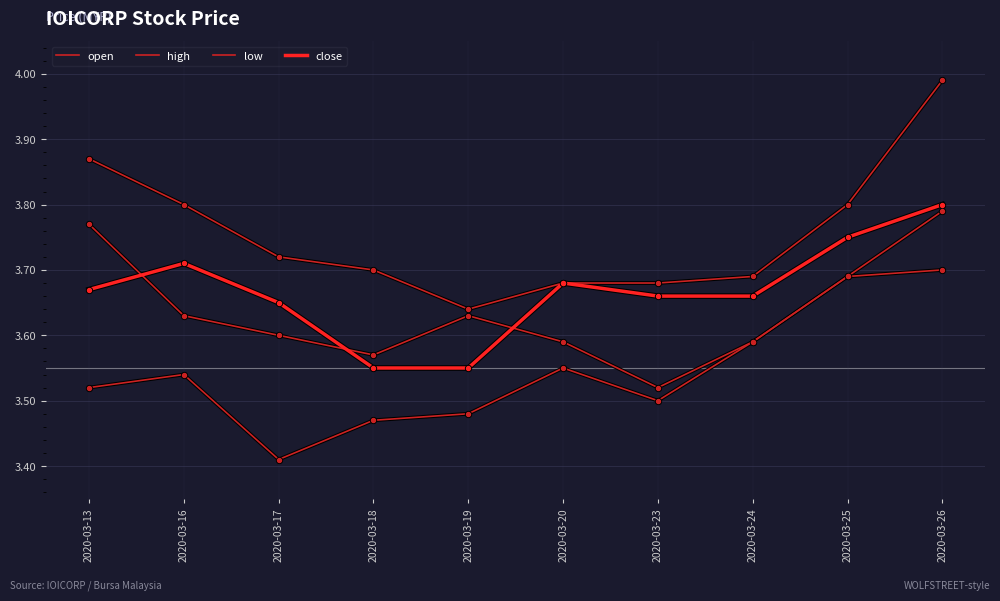

Which series has the largest total across all categories?

high